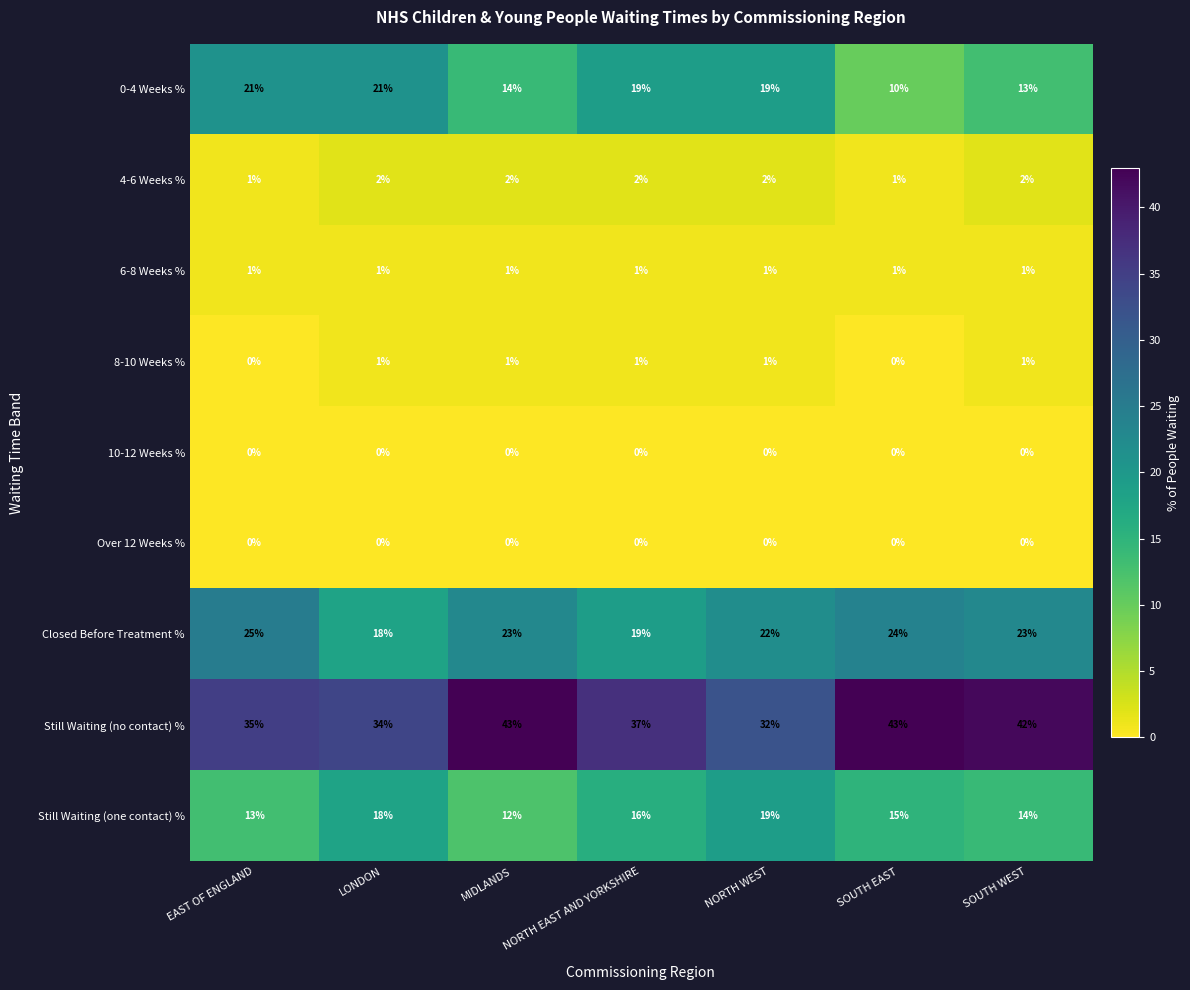

What is the difference between the highest and lowest values at MIDLANDS?

43